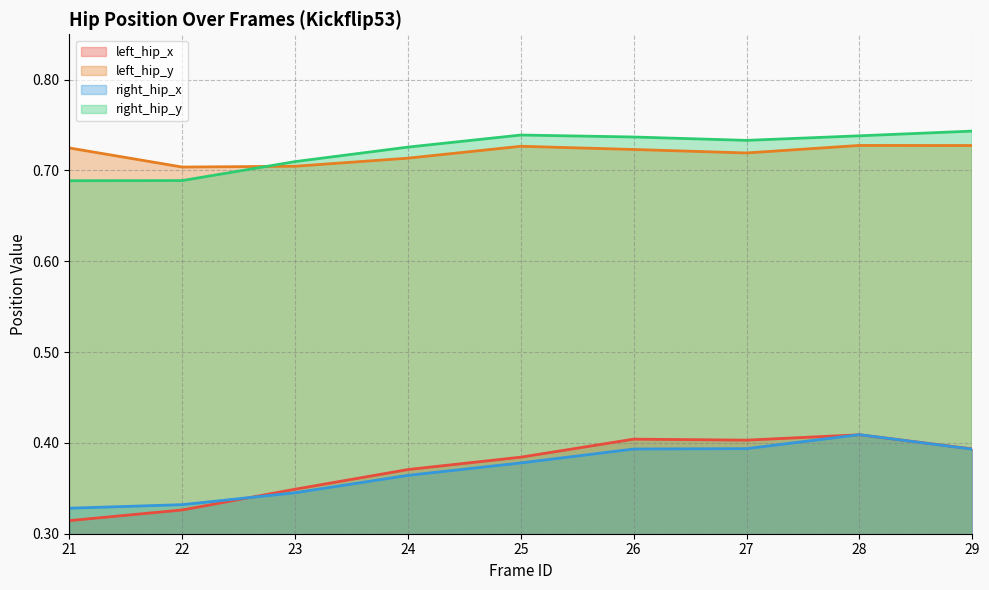

What are all the series names shown in the legend?

left_hip_x, left_hip_y, right_hip_x, right_hip_y